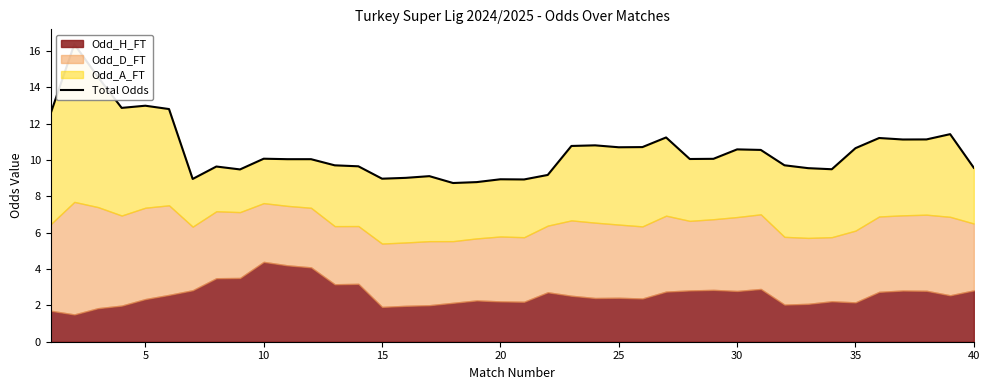

Reading left to right, extract all data points from this chart.

12.6	16.4	14.6	12.9	13.0	12.8	9.0	9.6	9.5	10.1	10.1	10.1	9.7	9.7	9.0	9.0	9.1	8.7	8.8	8.9	8.9	9.2	10.8	10.8	10.7	10.7	11.2	10.1	10.1	10.6	10.6	9.7	9.6	9.5	10.7	11.2	11.1	11.1	11.4	9.6